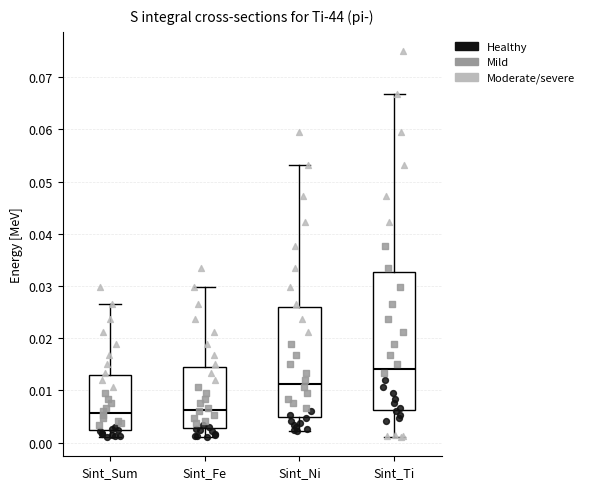

Comparing the boxes themselves (not the whiskers), which one is the tallest?

Sint_Ti